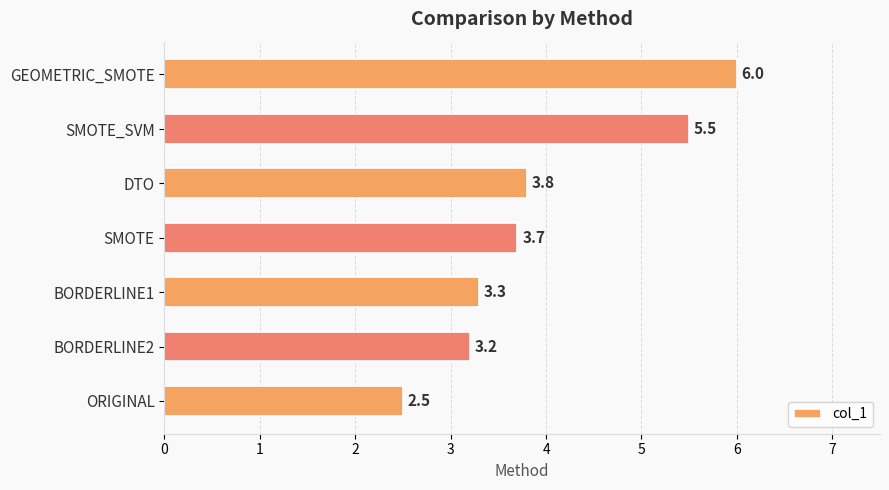

Reading bottom to top, extract all data points from this chart.

ORIGINAL=2.5	BORDERLINE2=3.2	BORDERLINE1=3.3	SMOTE=3.7	DTO=3.8	SMOTE_SVM=5.5	GEOMETRIC_SMOTE=6.0